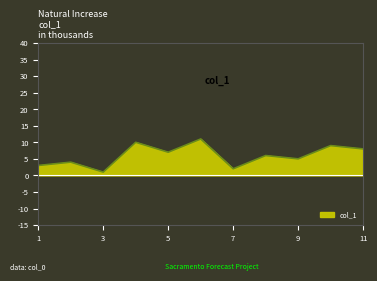

How many values are between 3 and 9?

7